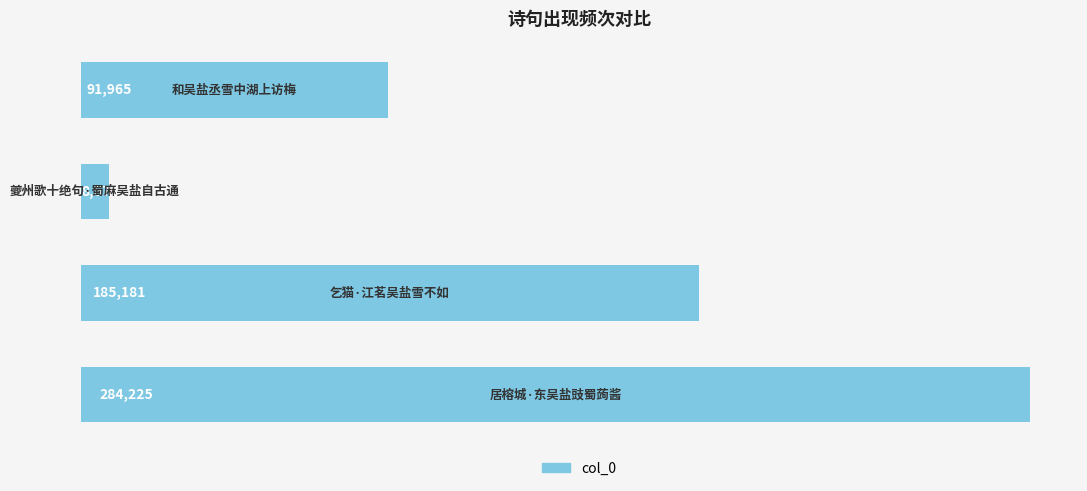

What is the sum of all values?

569944